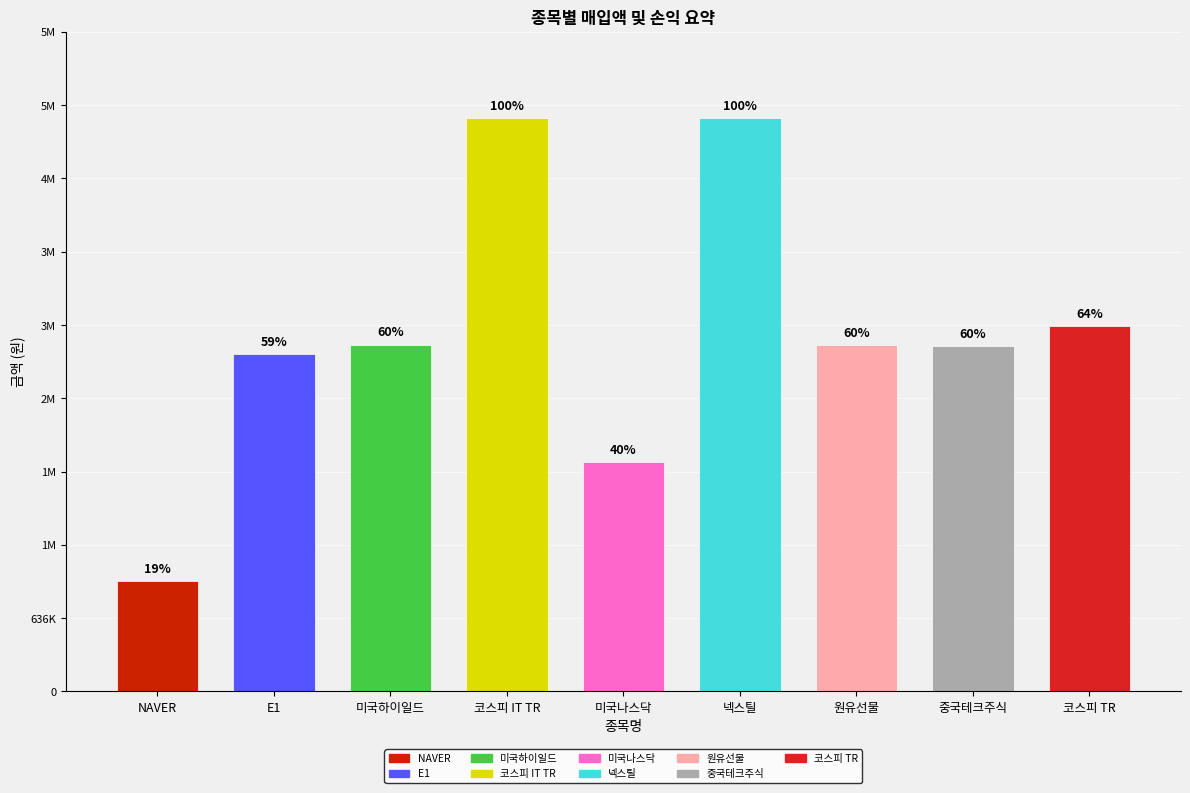

The 매입액 series shows 1131752 at 미국나스닥. True or false?

False